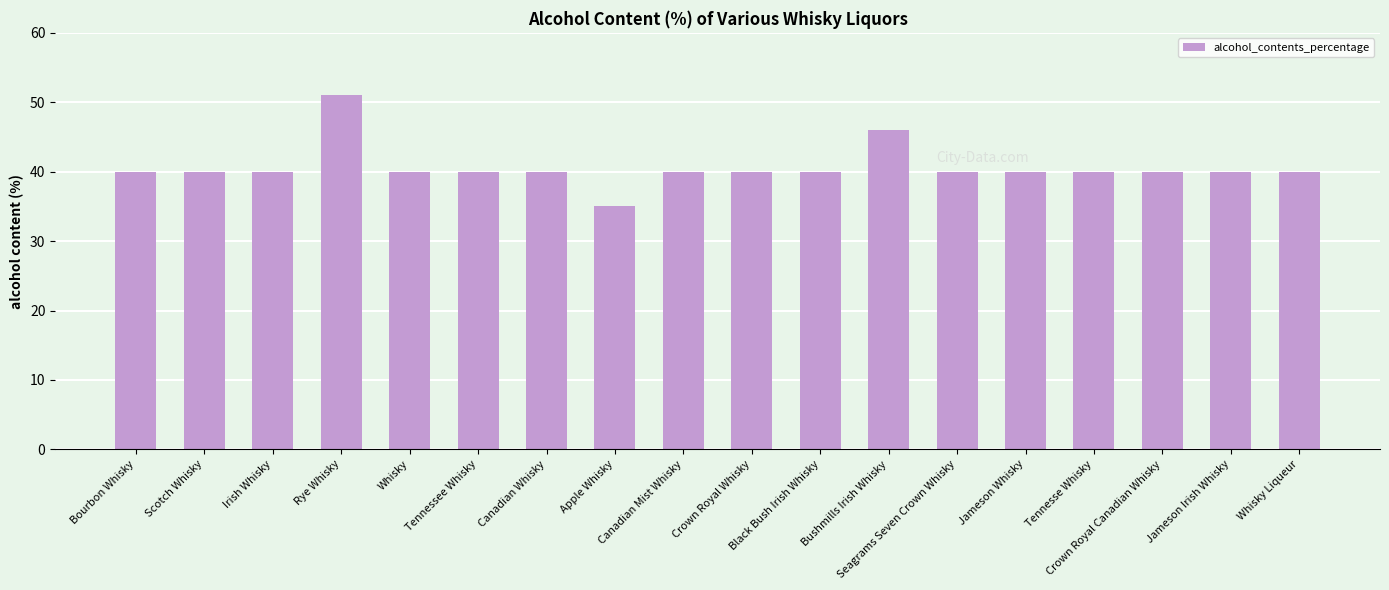

What is the smallest value displayed?

35